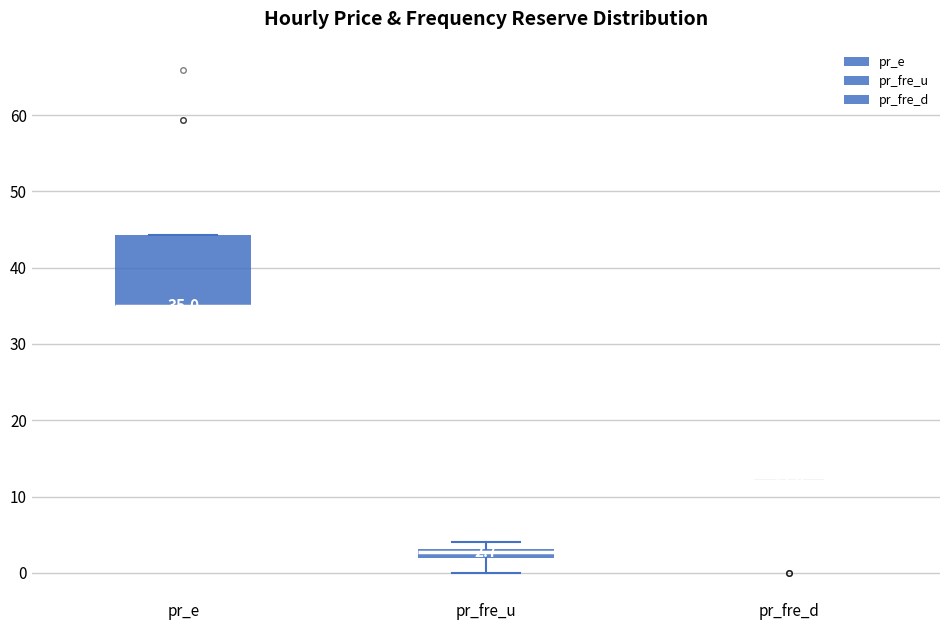

Which box is the tallest, from its lower edge to its upper edge?

pr_e